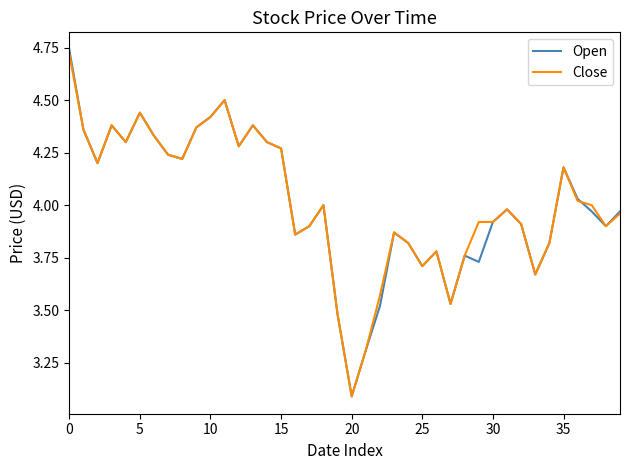

Which series has the largest range (max minus min)?

Open